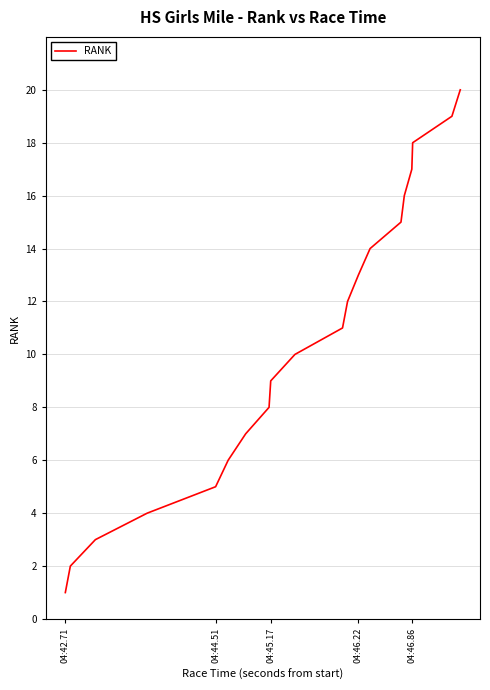

What is the difference between the maximum and minimum values?

19